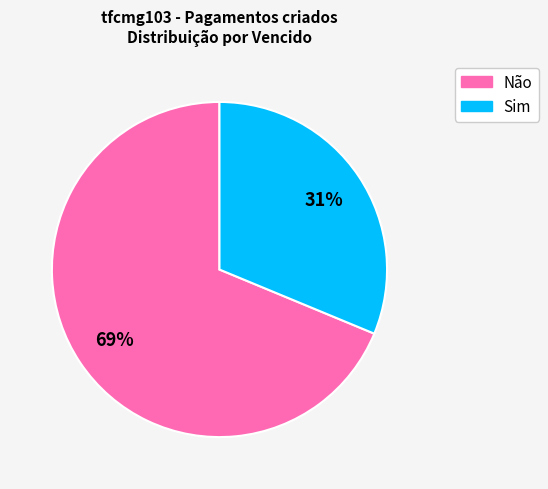

To the nearest percent, what is the average slice percentage?

50%